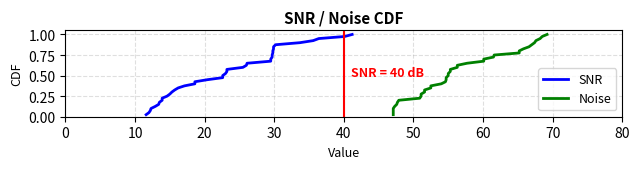

Which series has the largest range (max minus min)?

SNR